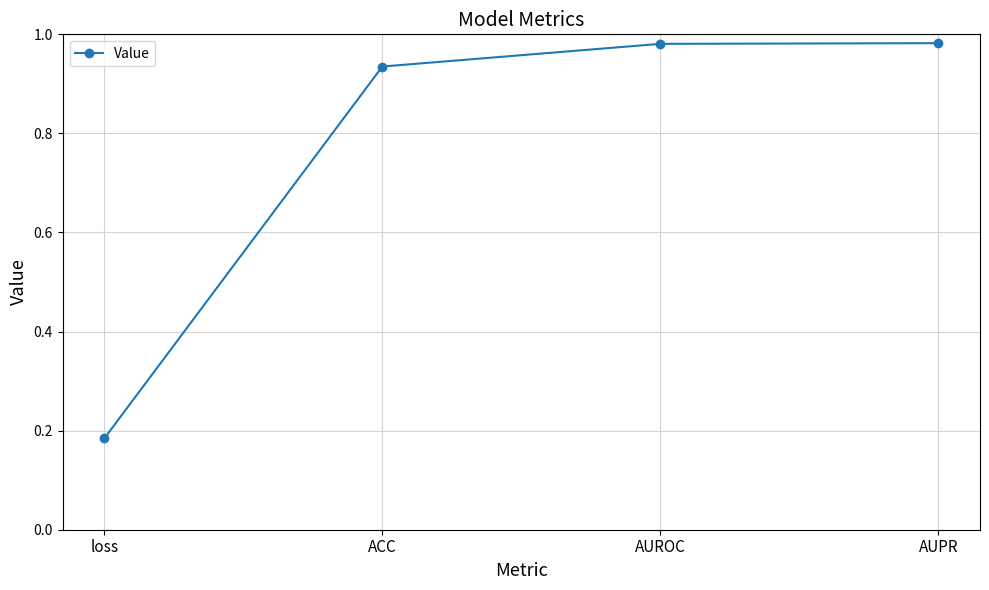

What is the difference between the maximum and minimum values?

0.8